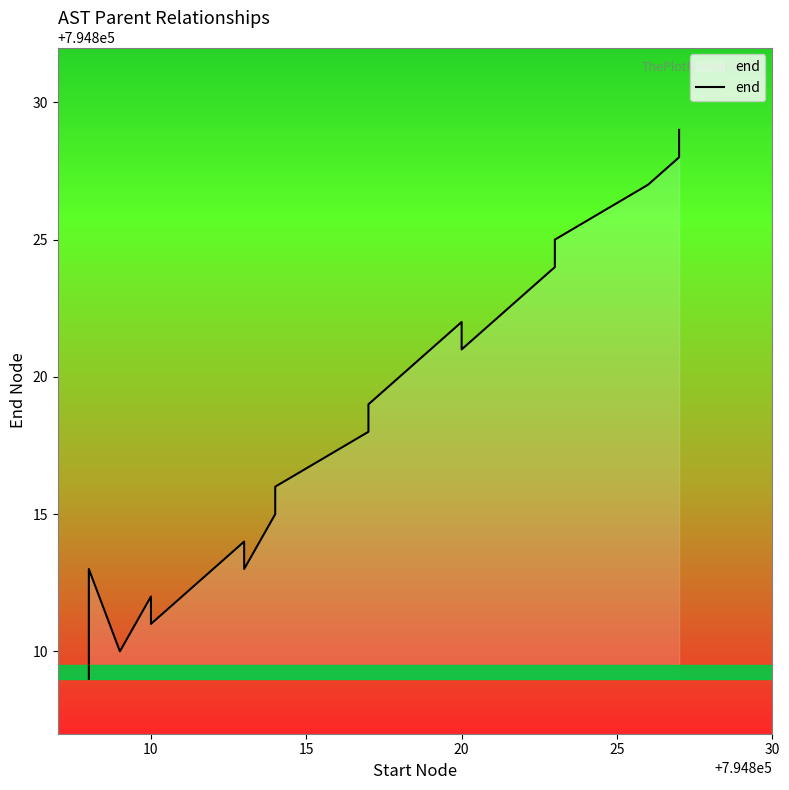

True or false: the data has more than 0 interior local peaks.

True